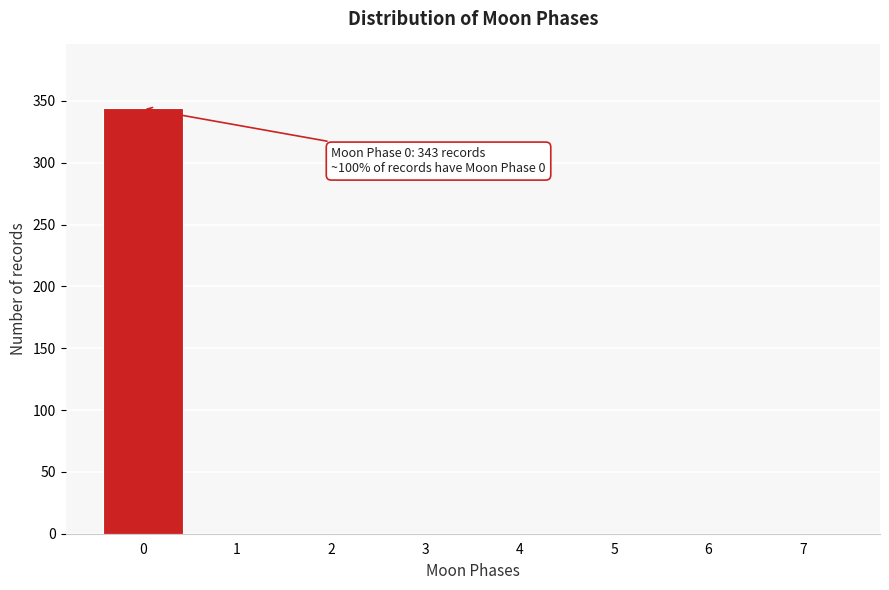

Reading right to left, transcribe all the data shown in this chart.

7=0	6=0	5=0	4=0	3=0	2=0	1=0	0=344